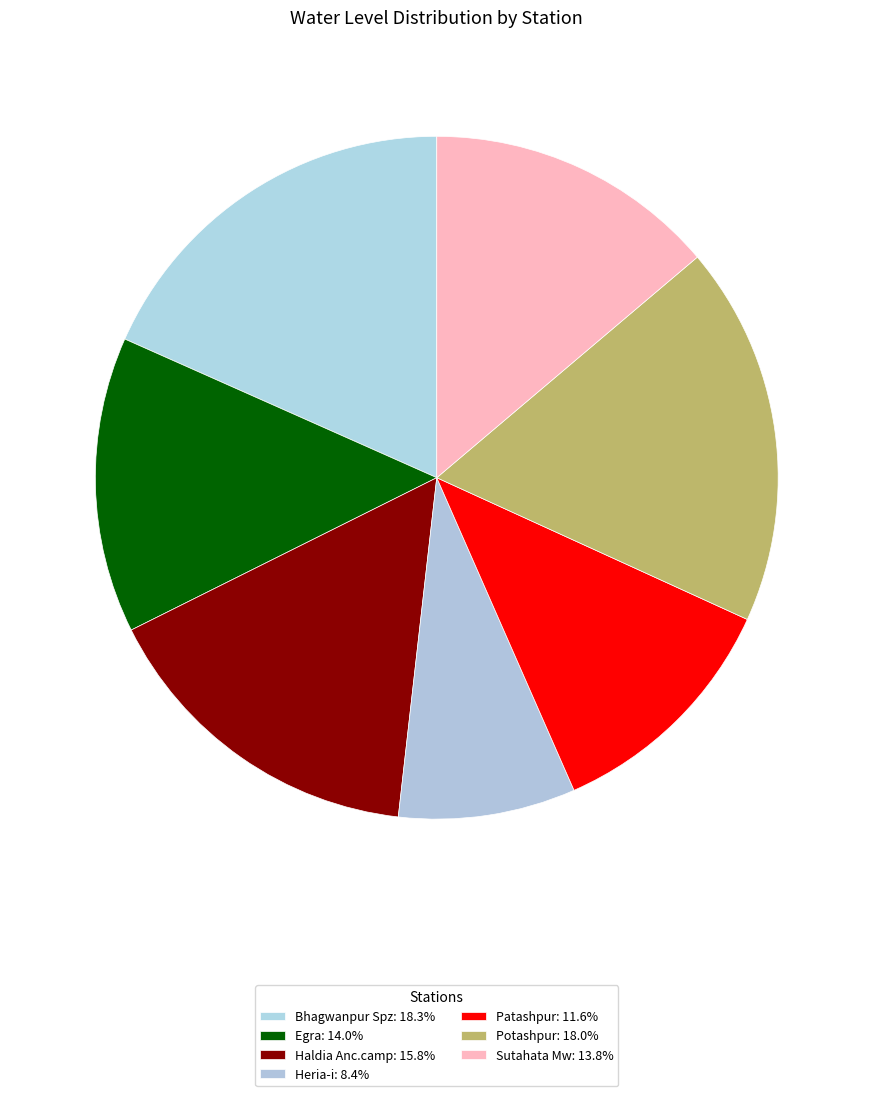

To the nearest percent, what is the combined percentage of Haldia Anc.camp and Egra?

30%